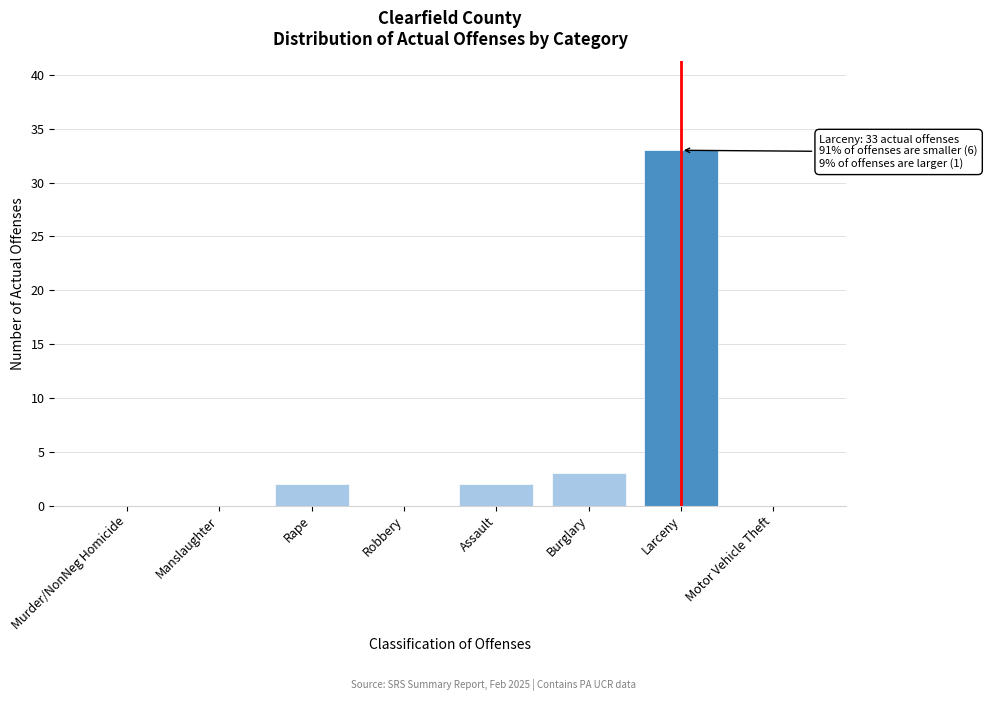

Reading right to left, transcribe all the data shown in this chart.

Motor Vehicle Theft=0	Larceny=33	Burglary=3	Assault=2	Robbery=0	Rape=2	Manslaughter=0	Murder/NonNeg Homicide=0